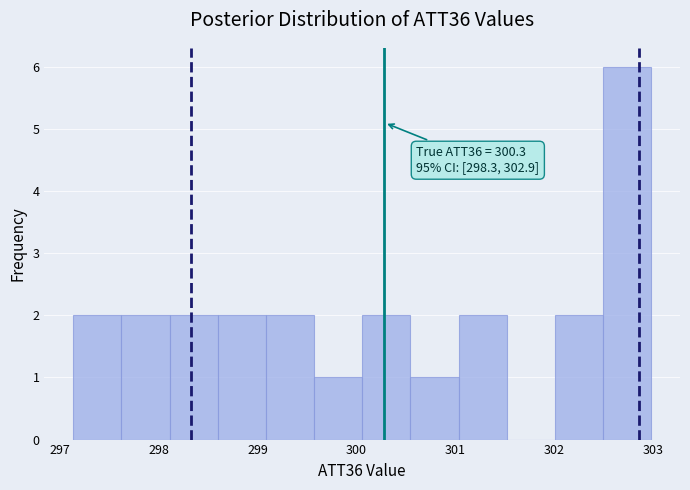

Over which range of the x-axis is the bar tallest?

302.5 to 303.0